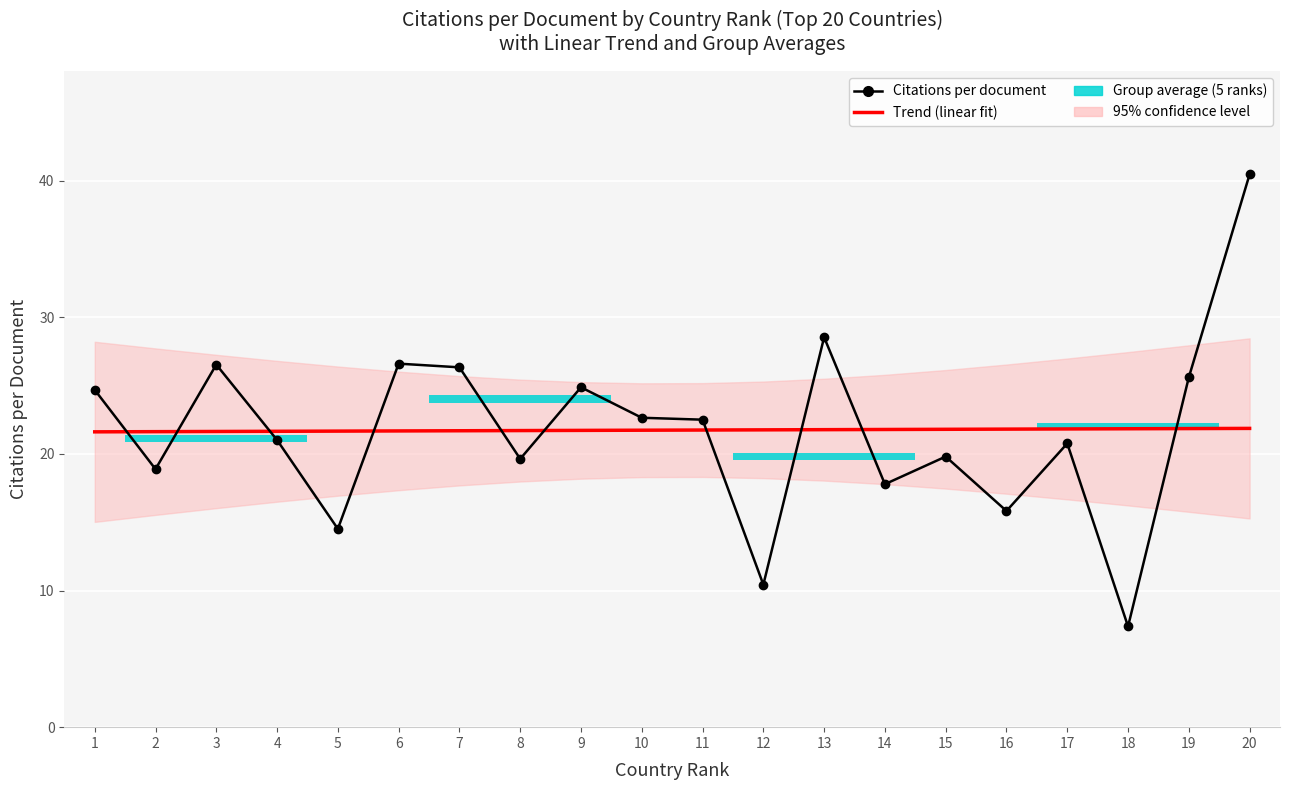

At which label does Trend (linear fit) reach its peak?

20